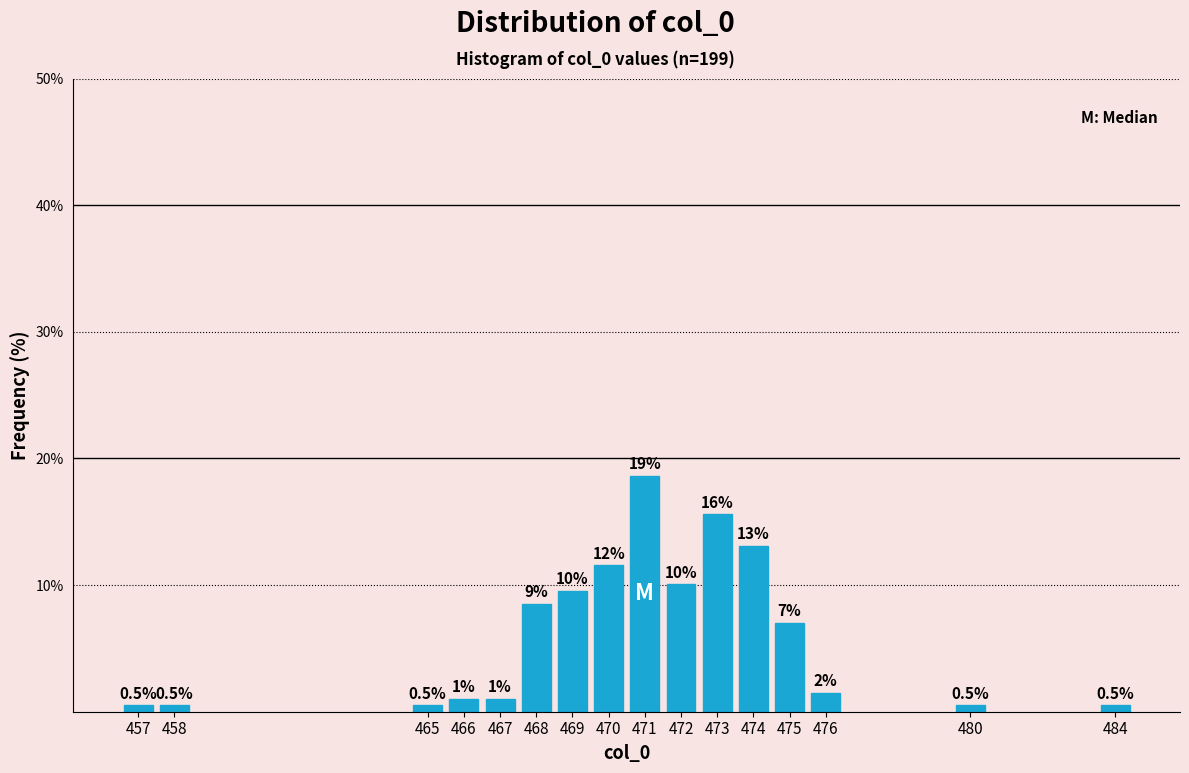

Reading left to right, list all the values displayed in this chart.

457=0.5	458=0.5	465=0.5	466=1.0	467=1.0	468=8.5	469=9.5	470=11.6	471=18.6	472=10.1	473=15.6	474=13.1	475=7.0	476=1.5	480=0.5	484=0.5